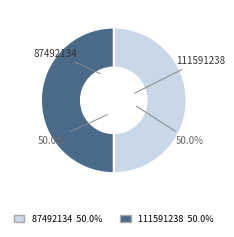

To the nearest percent, what is the combined percentage of 111591238 and 87492134?

100%